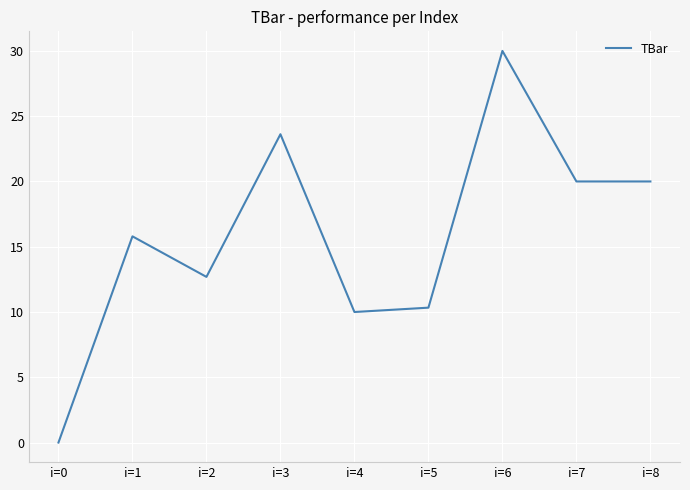

At which category does the chart reach its peak across all series?

i=6